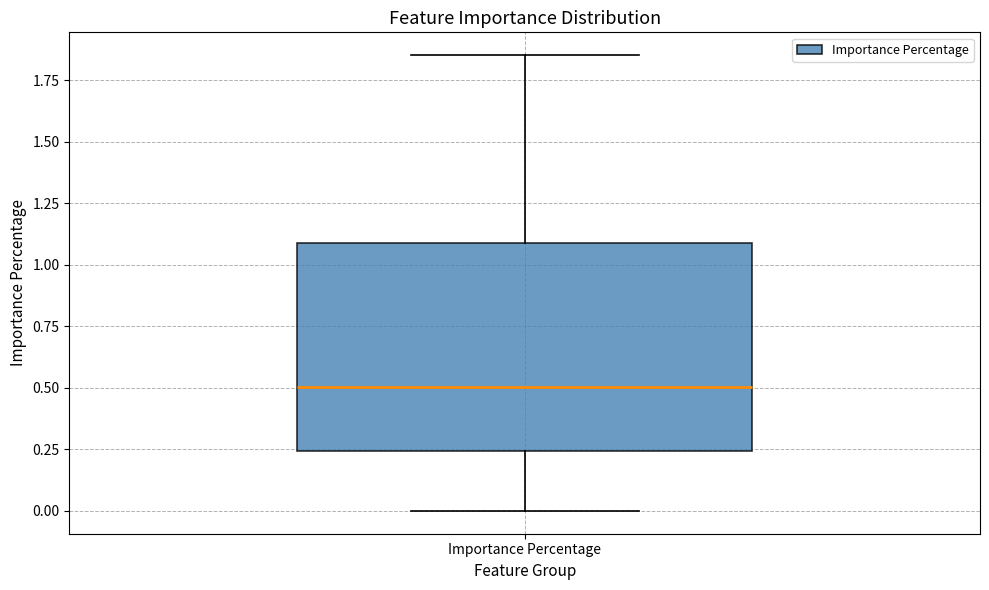

Where is the lower edge of the box for Importance Percentage on the y-axis? The values are not printed on the chart, so give them approximately, as read against the axis.

0.25